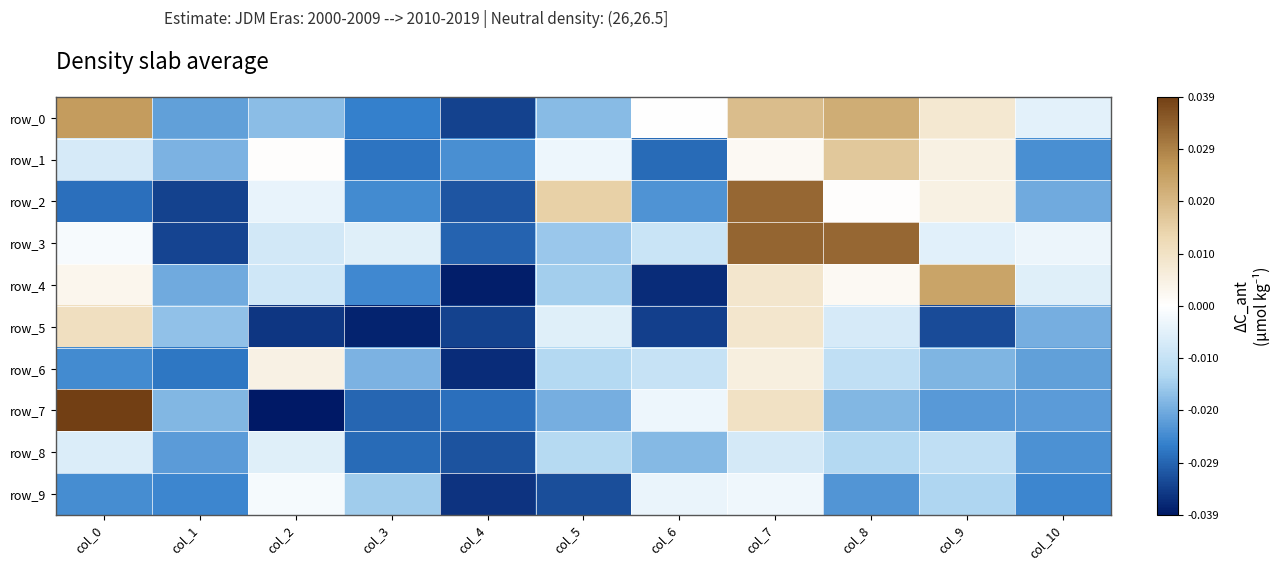

Rank the series by their maximum value, from lowest to highest.

row_8, row_9, row_6, row_5, row_1, row_4, row_0, row_2, row_3, row_7